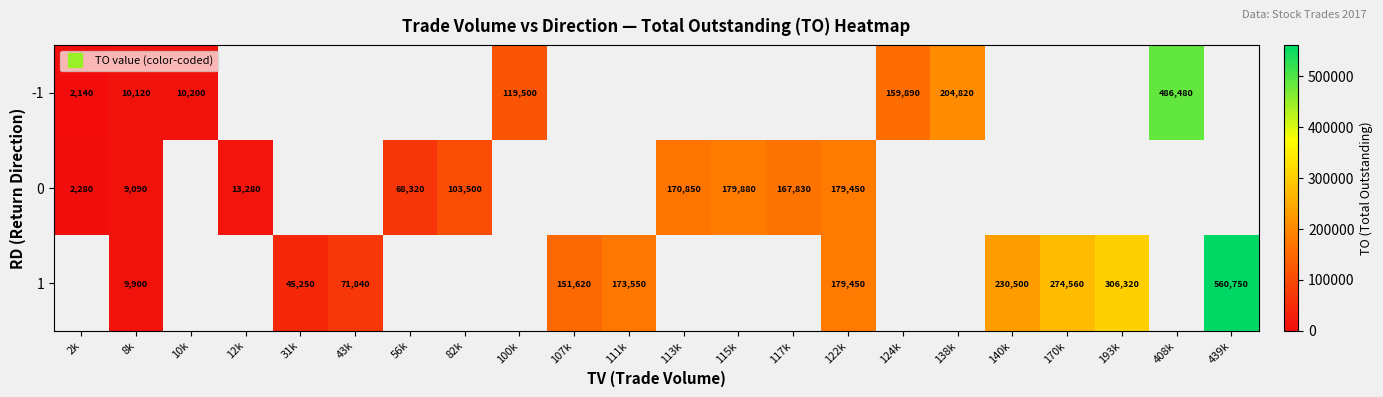

Which label corresponds to the largest value in the chart?

439k